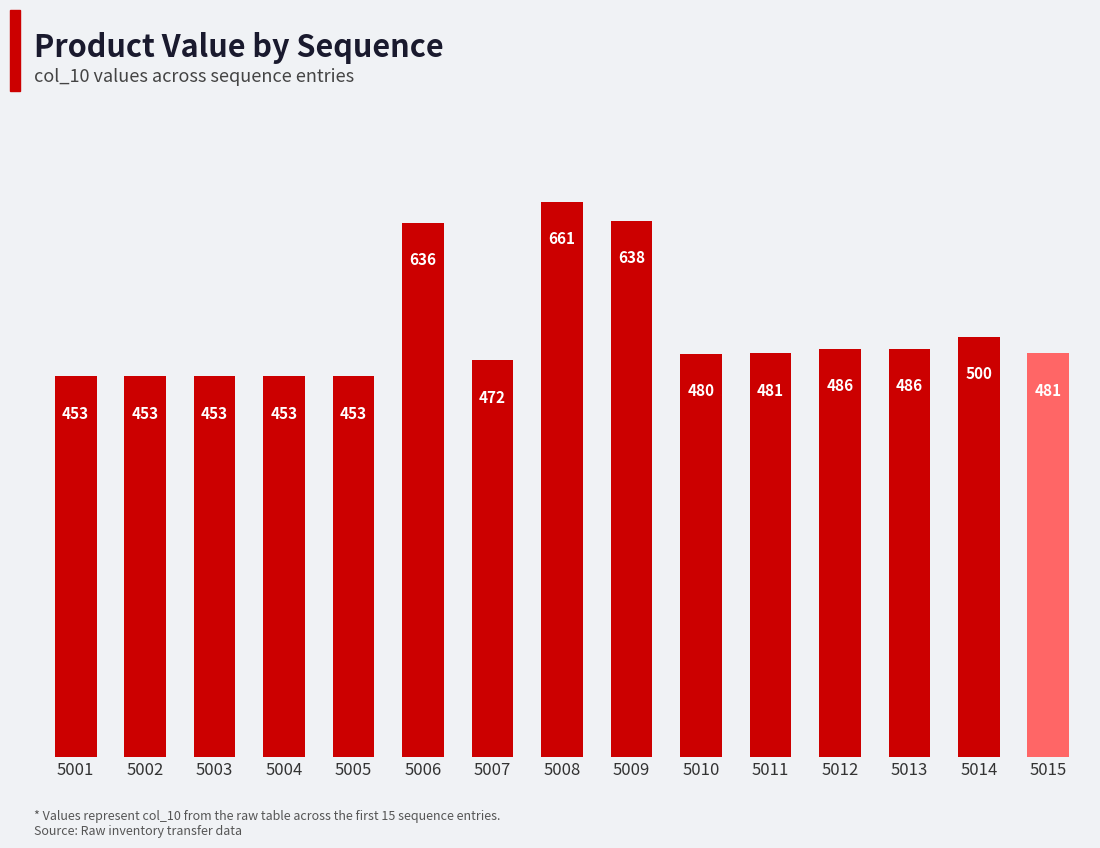

The value at 5012 is 486.0. True or false?

True